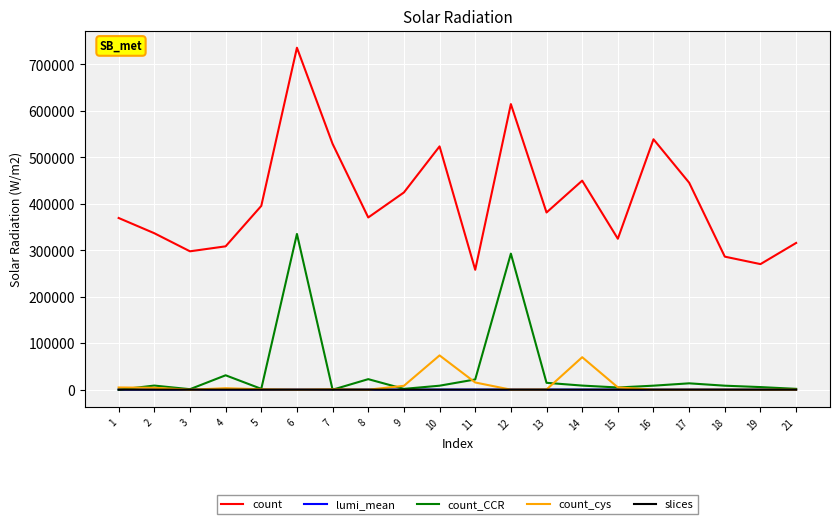

What is the maximum value for lumi_mean?

187.9